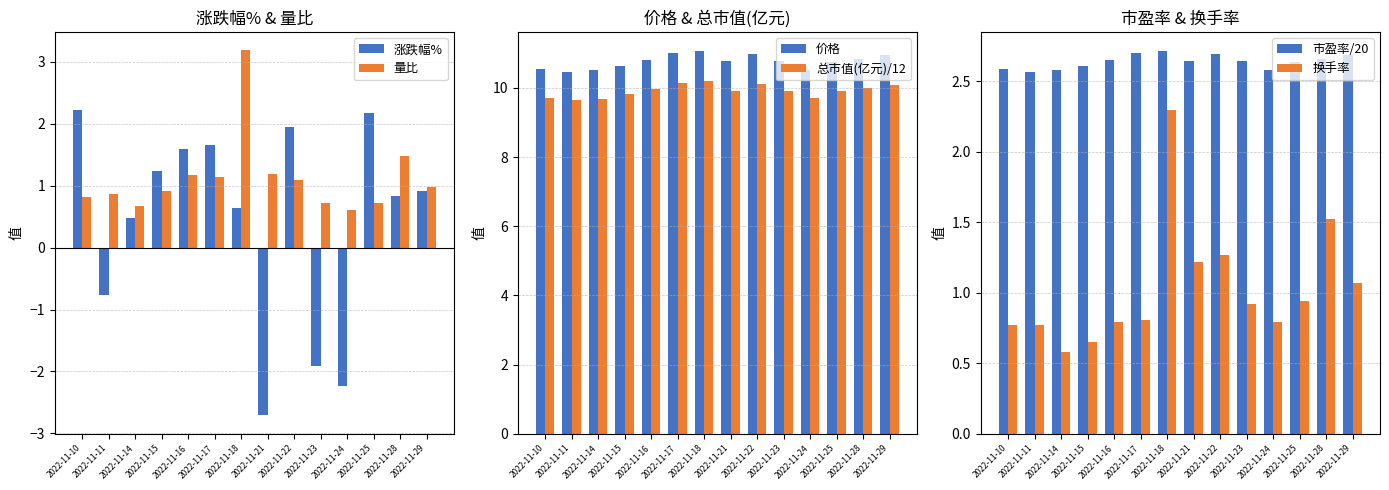

Where is 价格 nearest to the value 10?

2022-11-11